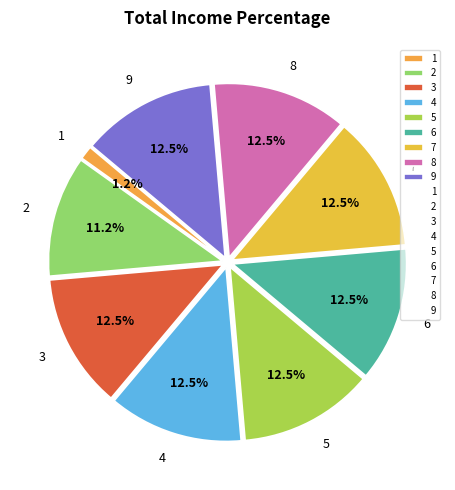

Is there any slice that represents more than half of the pie?

No